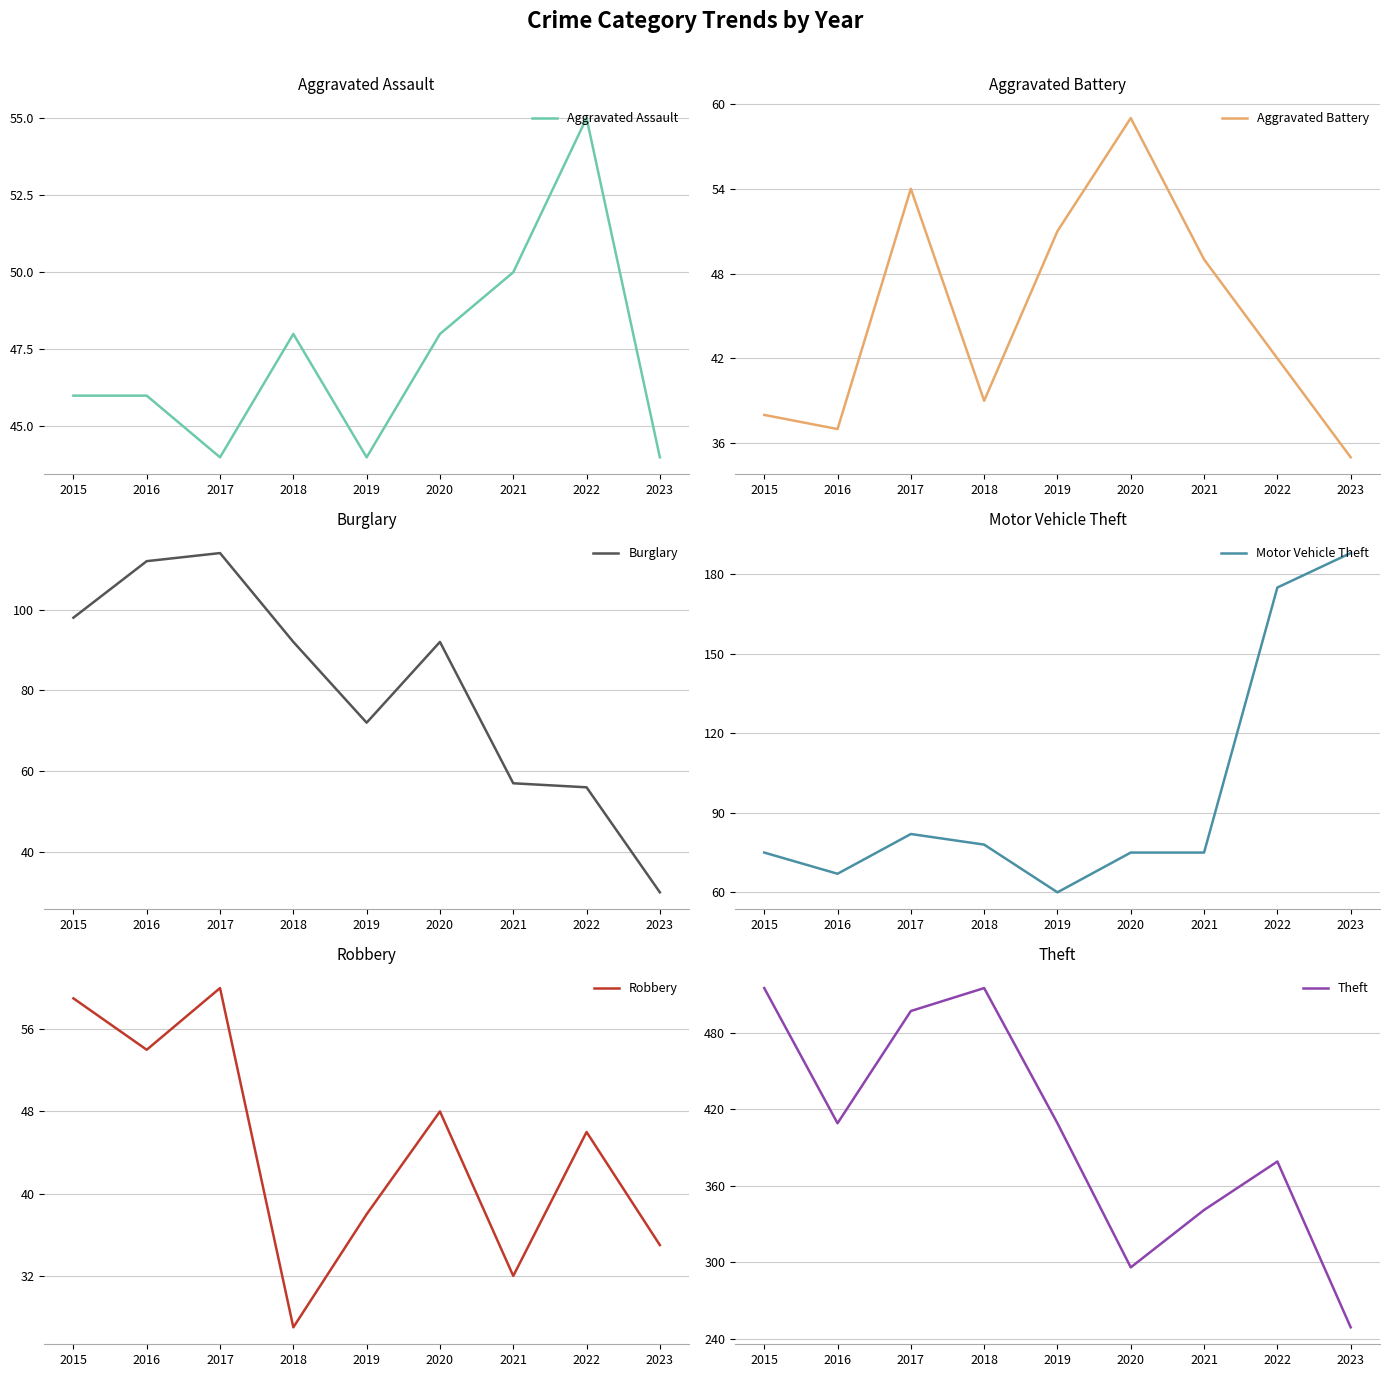

What is the difference between the highest and lowest values at 2020?

248